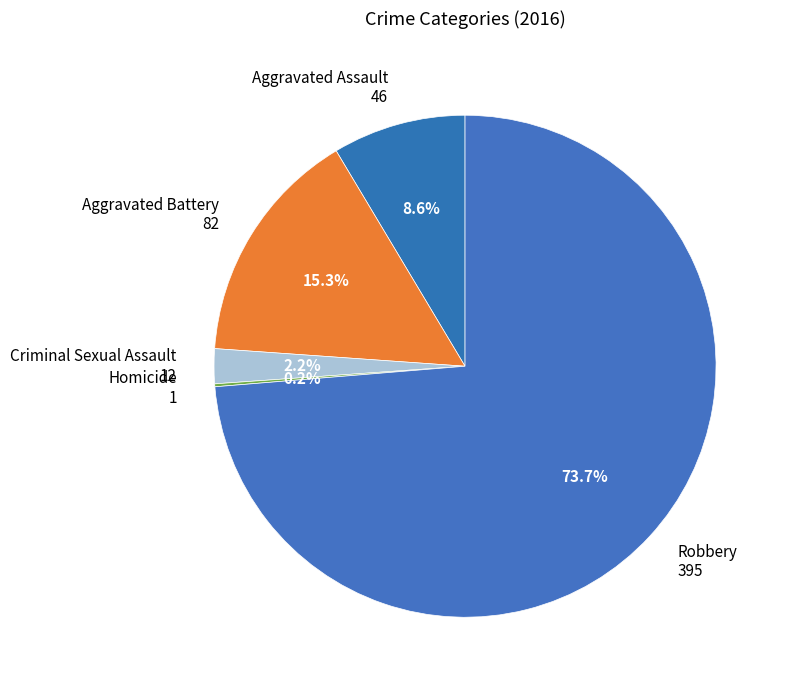

Is the sum of Robbery 395 and Aggravated Battery 82 greater than half?

Yes